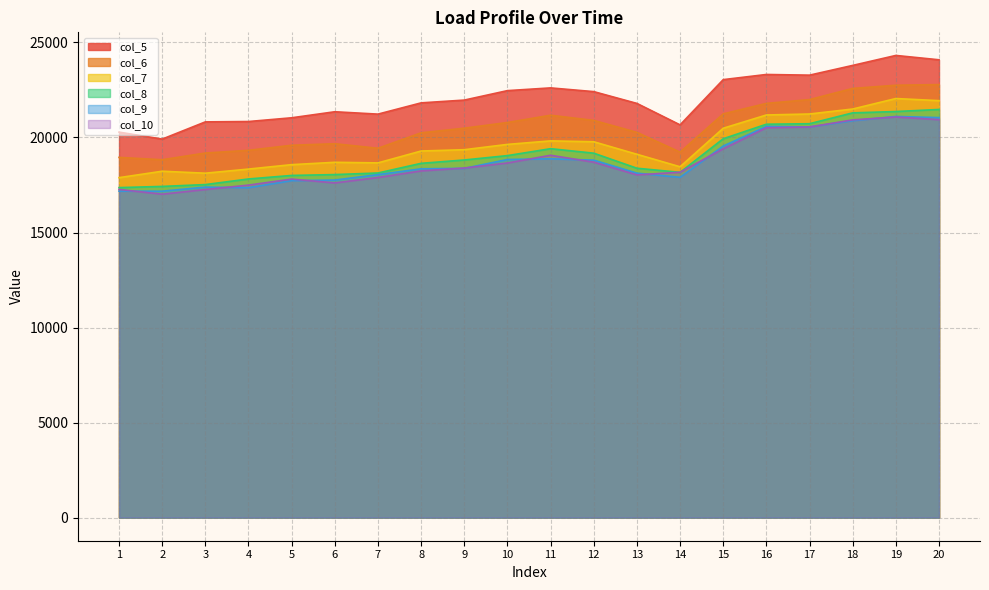

True or false: col_7 and col_10 intersect in this chart.

False